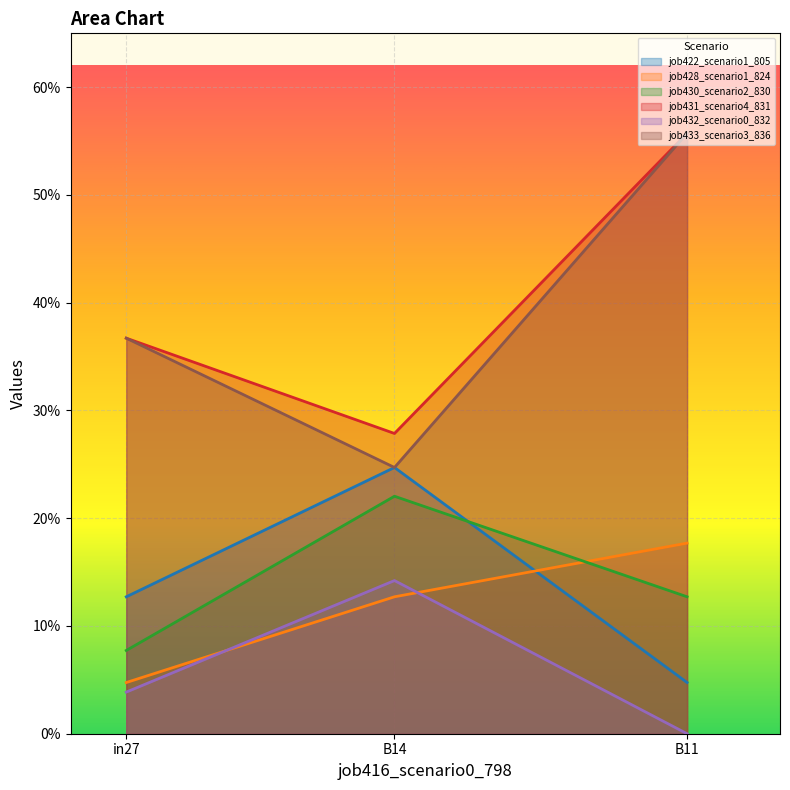

Where is job430_scenario2_830 nearest to the value 0?

in27